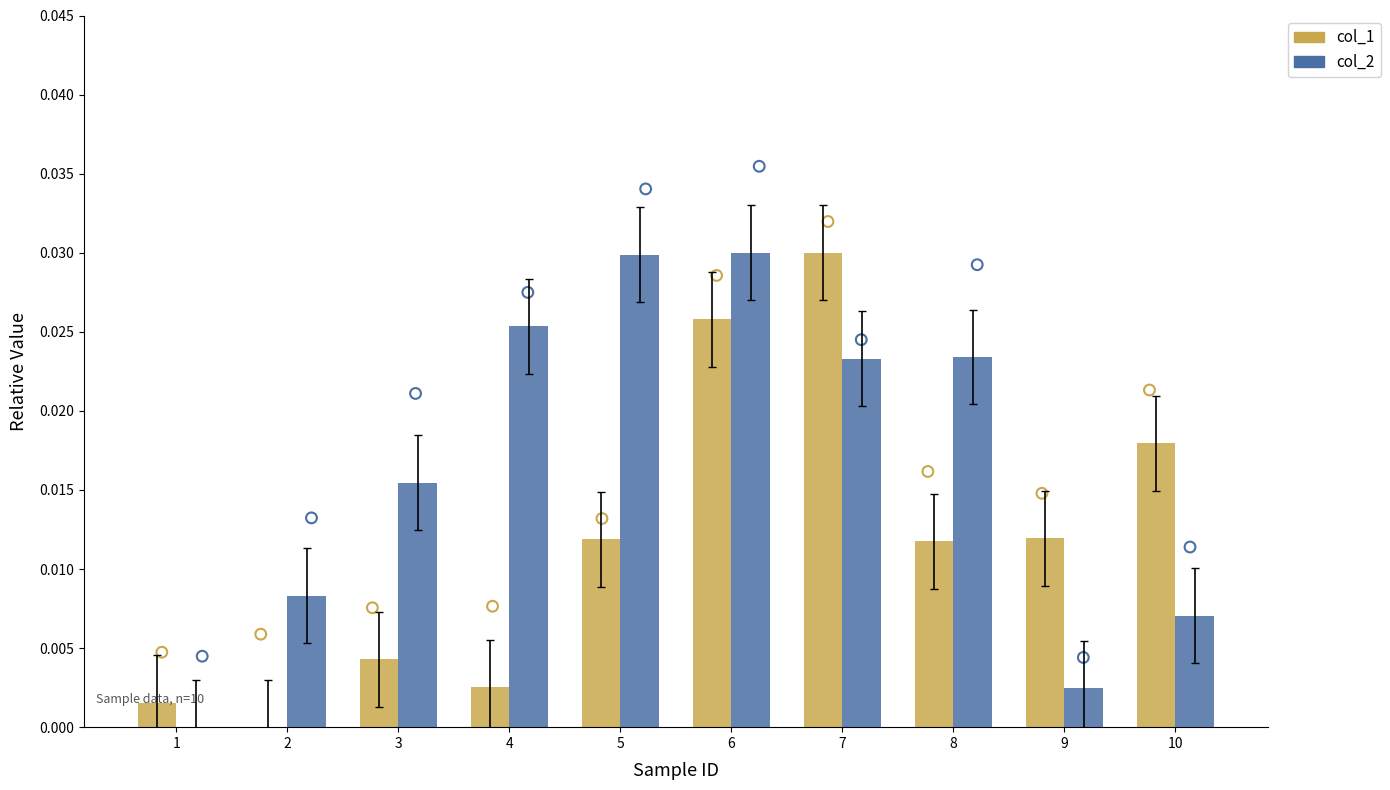

At which category is the sum across all series the highest?

6